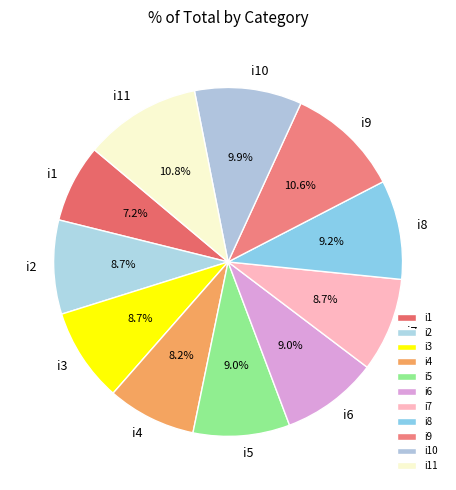

To the nearest percent, what is the combined percentage of i3 and i9?

19%